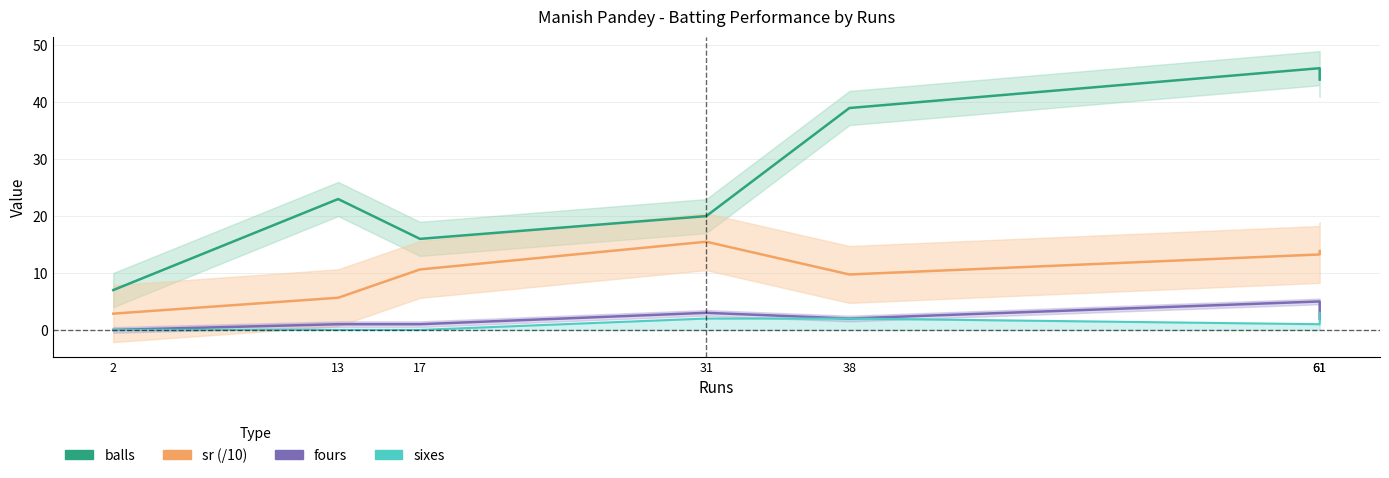

At which category is the sum across all series the highest?

61